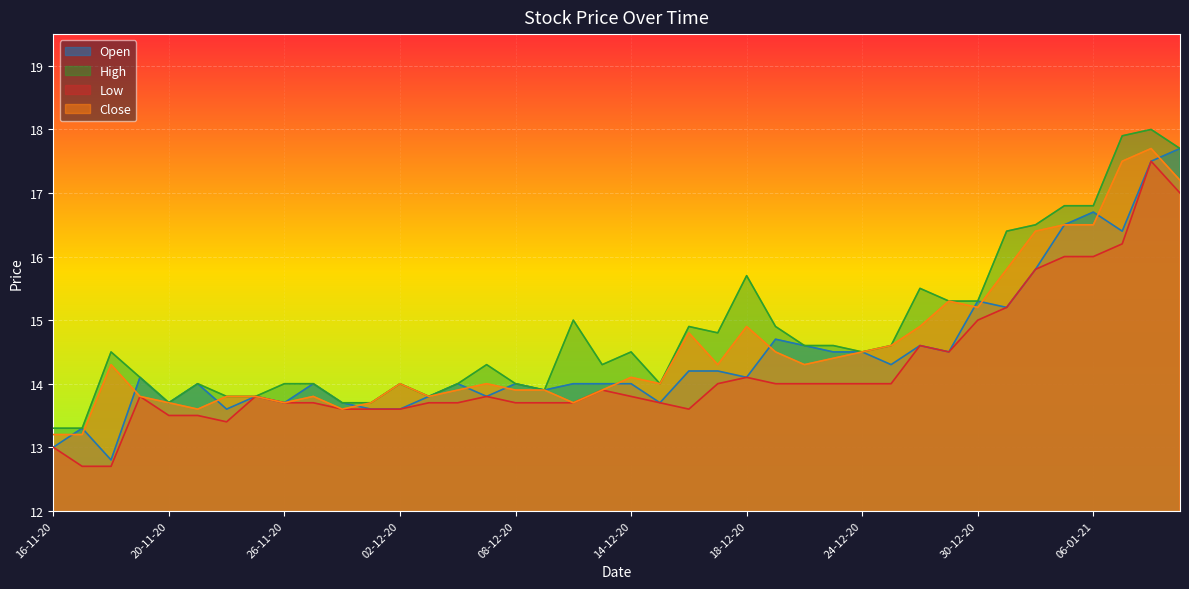

Reading right to left, what are all the values shown in this chart?

Open: 17.7	17.5	16.4	16.7	16.5	15.8	15.2	15.3	14.5	14.6	14.3	14.5	14.5	14.6	14.7	14.1	14.2	14.2	13.7	14.0	14.0	14.0	13.9	14.0	13.8	14.0	13.8	13.6	13.6	13.7	14.0	13.7	13.8	13.6	14.0	13.7	14.1	12.8	13.3	13.0
High: 17.7	18.0	17.9	16.8	16.8	16.5	16.4	15.3	15.3	15.5	14.6	14.5	14.6	14.6	14.9	15.7	14.8	14.9	14.0	14.5	14.3	15.0	13.9	14.0	14.3	14.0	13.8	14.0	13.7	13.7	14.0	14.0	13.8	13.8	14.0	13.7	14.1	14.5	13.3	13.3
Low: 17.0	17.5	16.2	16.0	16.0	15.8	15.2	15.0	14.5	14.6	14.0	14.0	14.0	14.0	14.0	14.1	14.0	13.6	13.7	13.8	13.9	13.7	13.7	13.7	13.8	13.7	13.7	13.6	13.6	13.6	13.7	13.7	13.8	13.4	13.5	13.5	13.8	12.7	12.7	13.0
Close: 17.2	17.7	17.5	16.5	16.5	16.4	15.8	15.2	15.3	14.9	14.6	14.5	14.4	14.3	14.5	14.9	14.3	14.8	14.0	14.1	13.9	13.7	13.9	13.9	14.0	13.9	13.8	14.0	13.7	13.6	13.8	13.7	13.8	13.8	13.6	13.7	13.8	14.3	13.2	13.2